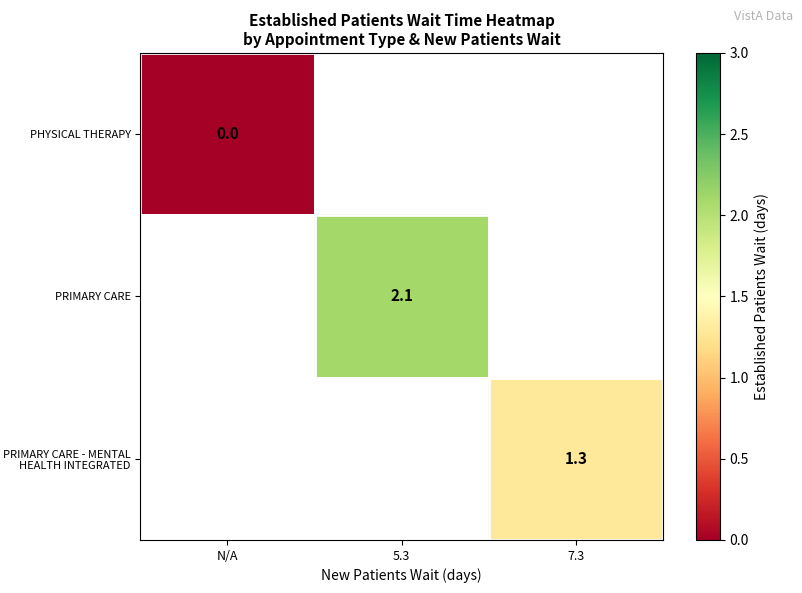

The value of PRIMARY CARE - MENTAL HEALTH INTEGRATED at 7.3 is 1.9. True or false?

False